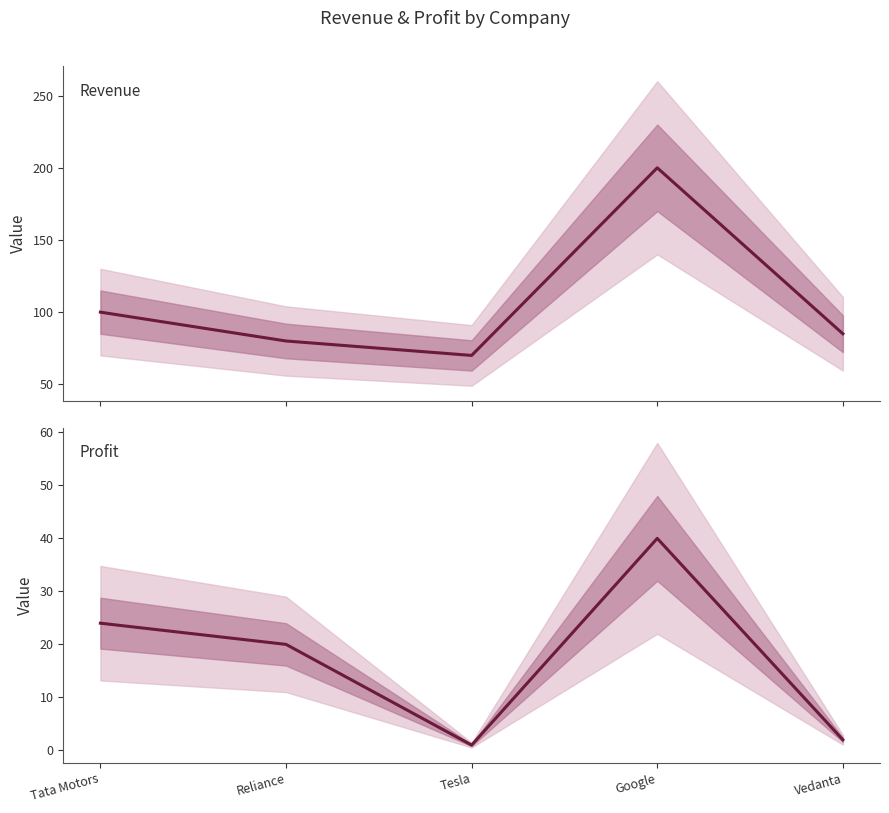

What is the value of the Revenue point at the 2nd from the left?

80